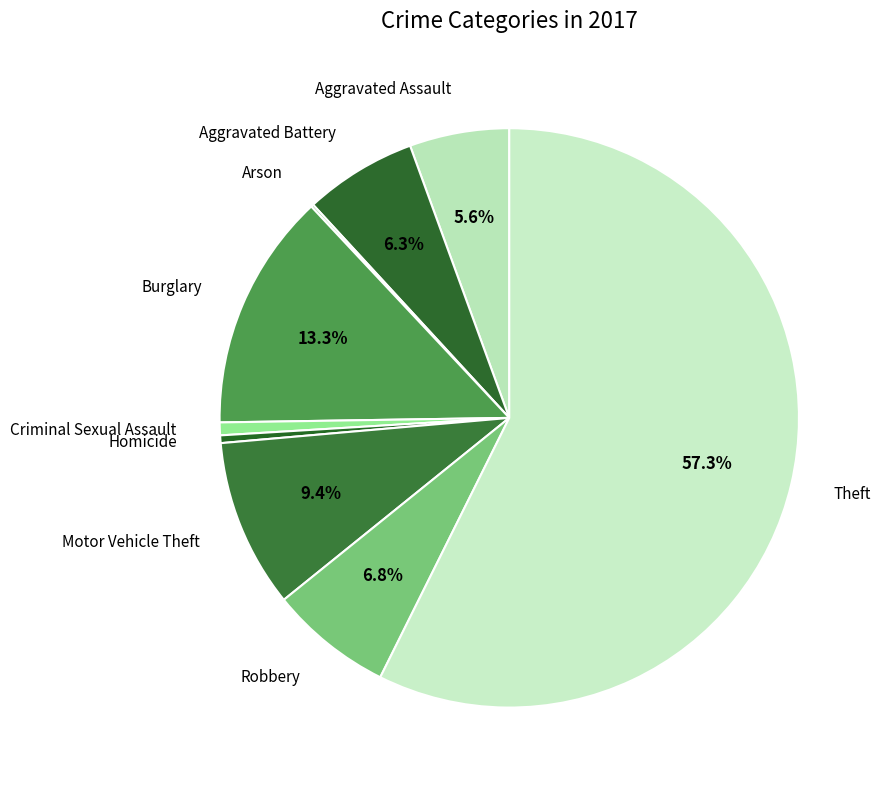

Is it true that Aggravated Battery is 6% of the pie?

True